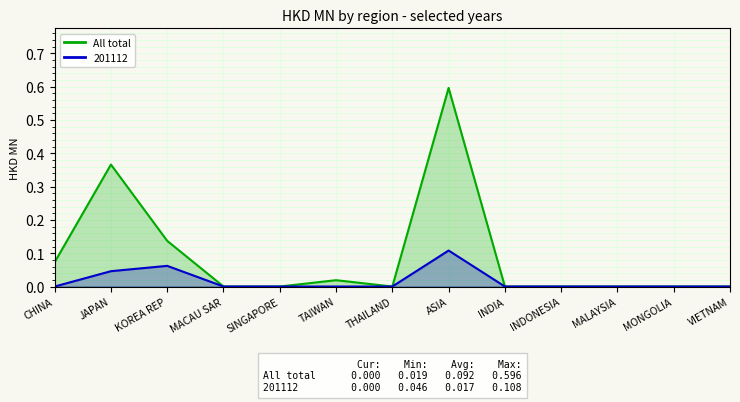

Is the value of All (total) at SINGAPORE greater than the value of 2011 (201112) at VIETNAM?

No